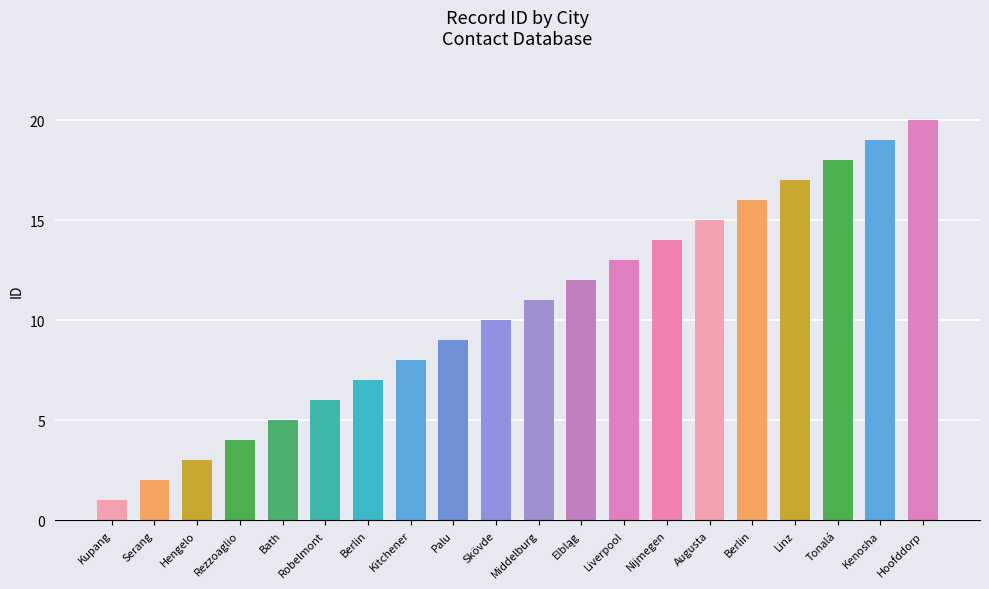

Reading left to right, what are all the values shown in this chart?

Kupang=1	Serang=2	Hengelo=3	Rezzoaglio=4	Bath=5	Robelmont=6	Berlin=7	Kitchener=8	Palu=9	Skövde=10	Middelburg=11	Elbląg=12	Liverpool=13	Nijmegen=14	Augusta=15	Berlin=16	Linz=17	Tonalá=18	Kenosha=19	Hoofddorp=20